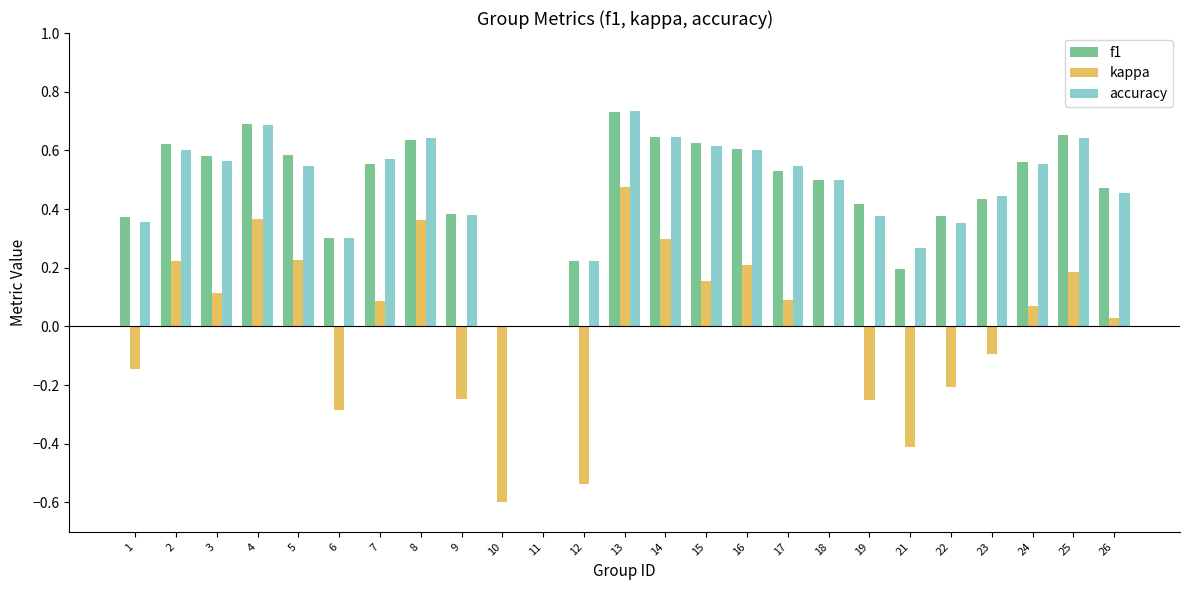

How many categories are shown in the chart?

25